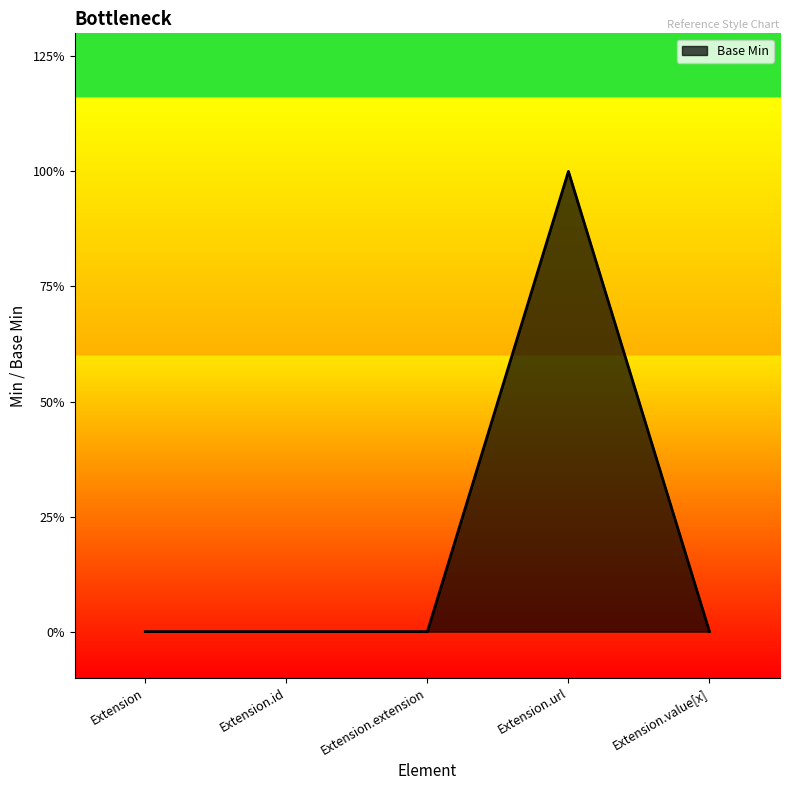

Is this an area chart (filled region under the line)?

Yes